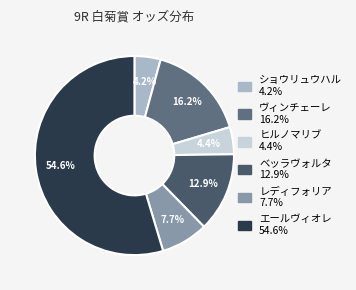

Is it true that ヒルノマリブ is 4% of the pie?

True